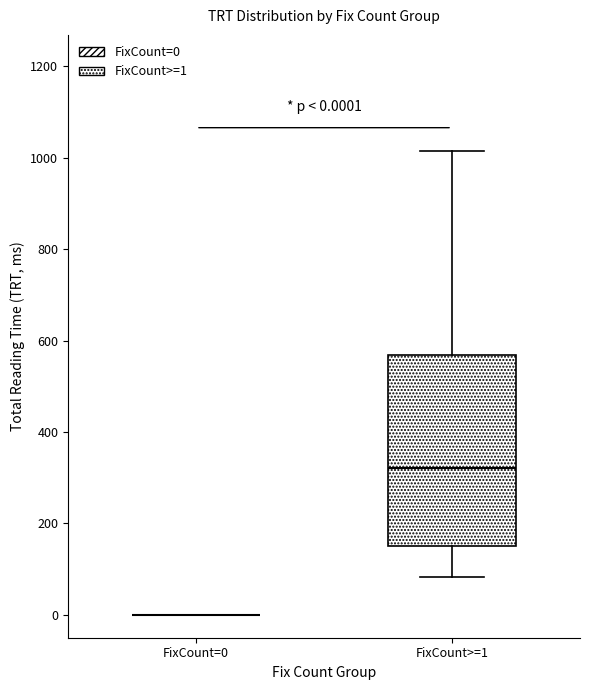

Comparing the boxes themselves (not the whiskers), which one is the tallest?

FixCount>=1